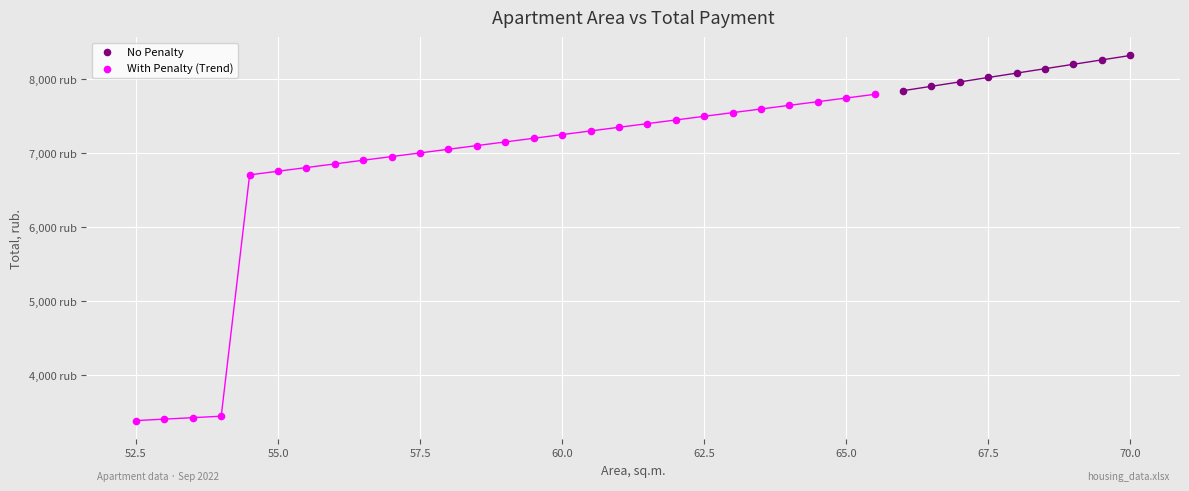

Which series has the largest Y range (max minus min)?

With Penalty (Trend)